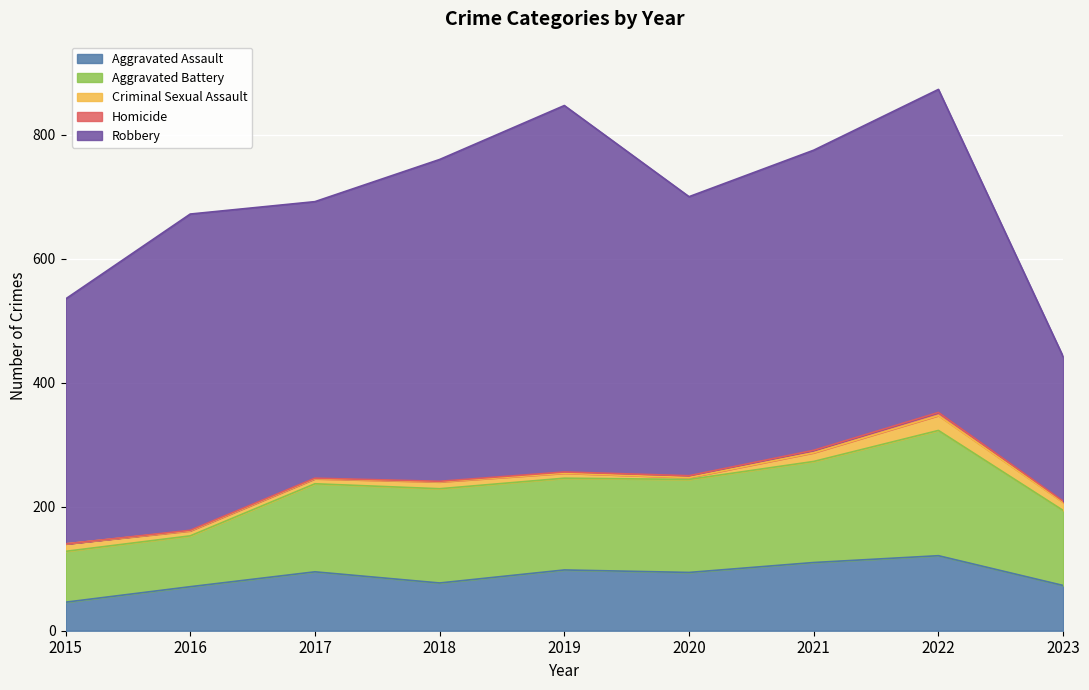

Rank the series at 2022 from highest to lowest value.

Robbery, Aggravated Battery, Aggravated Assault, Criminal Sexual Assault, Homicide